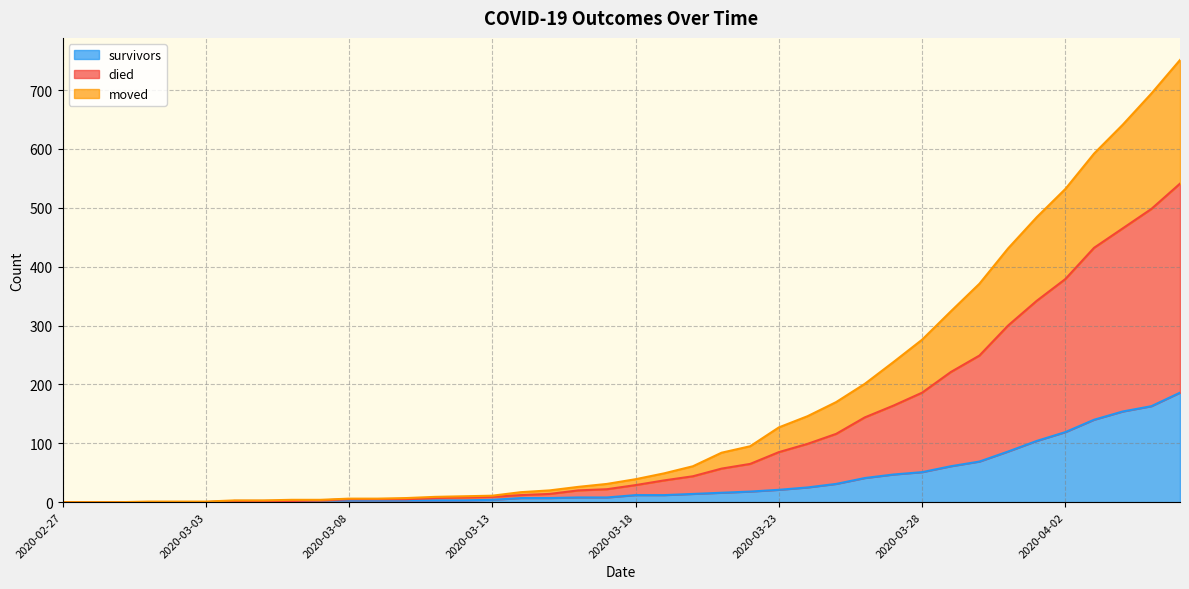

What is the highest value of the survivors series?

186